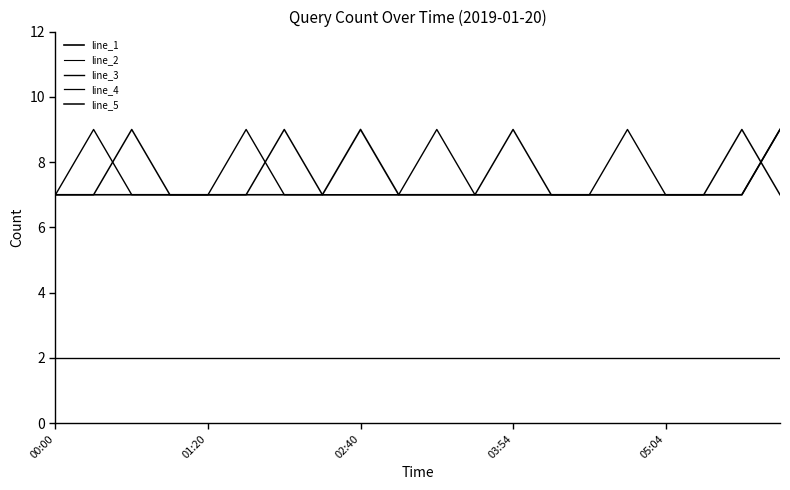

Does the chart display data point markers on the line(s)?

No